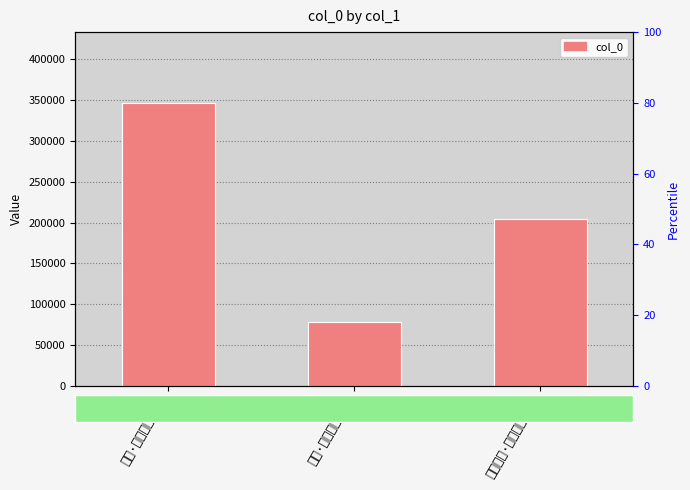

How many values are between 78576 and 346829?

3